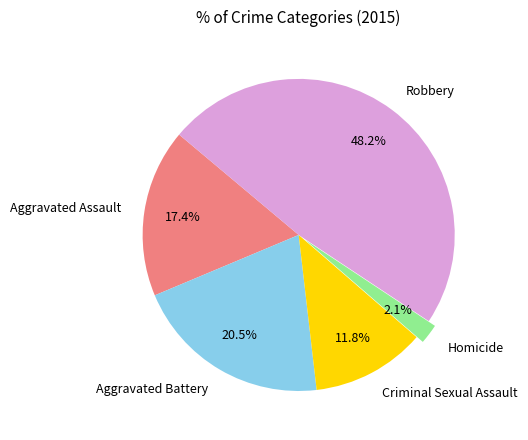

To the nearest percent, what is the difference between the largest and smallest slice percentages?

46%